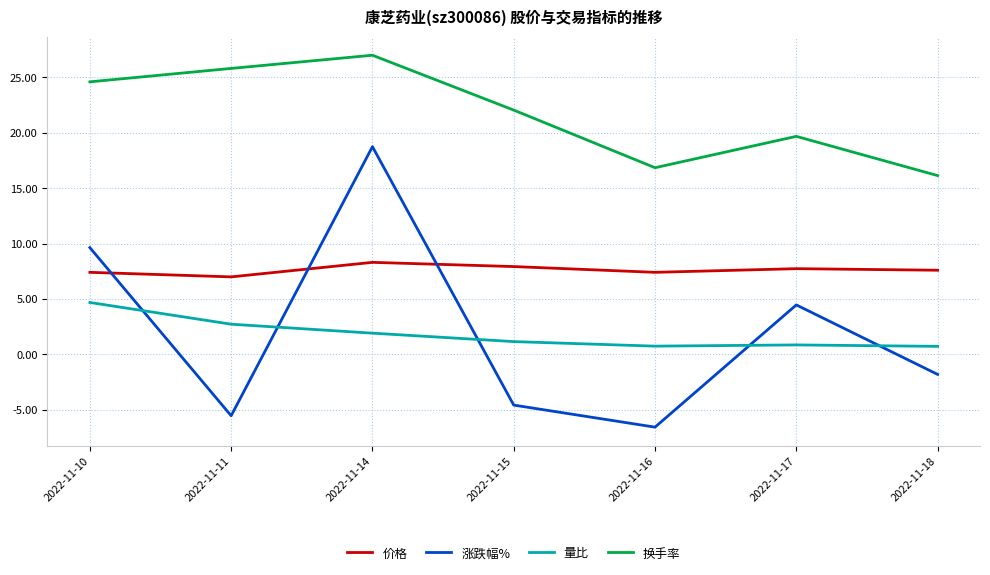

The value of 价格 at 2022-11-17 is 4.4. True or false?

False